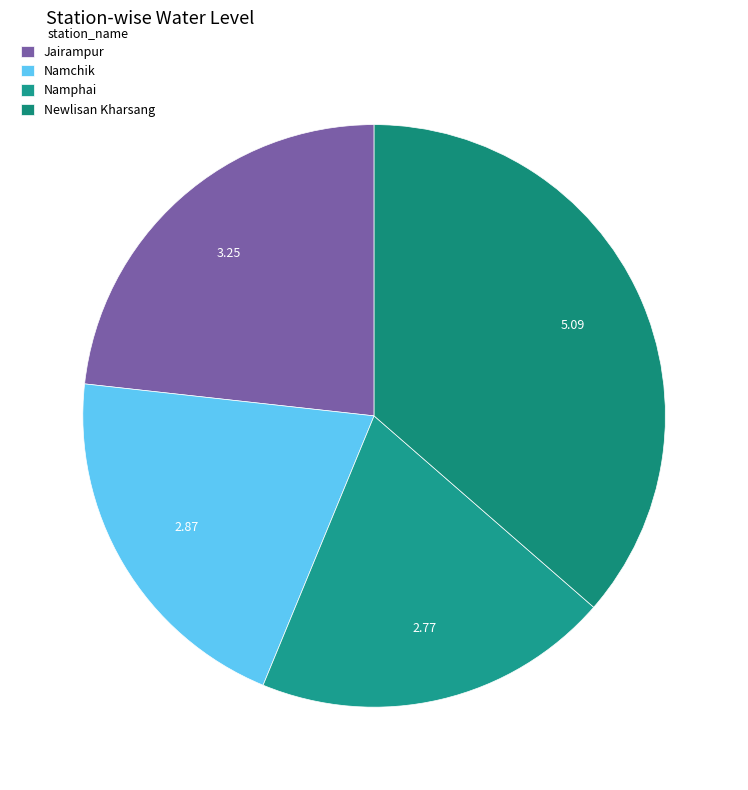

How many segments does this pie chart have?

4